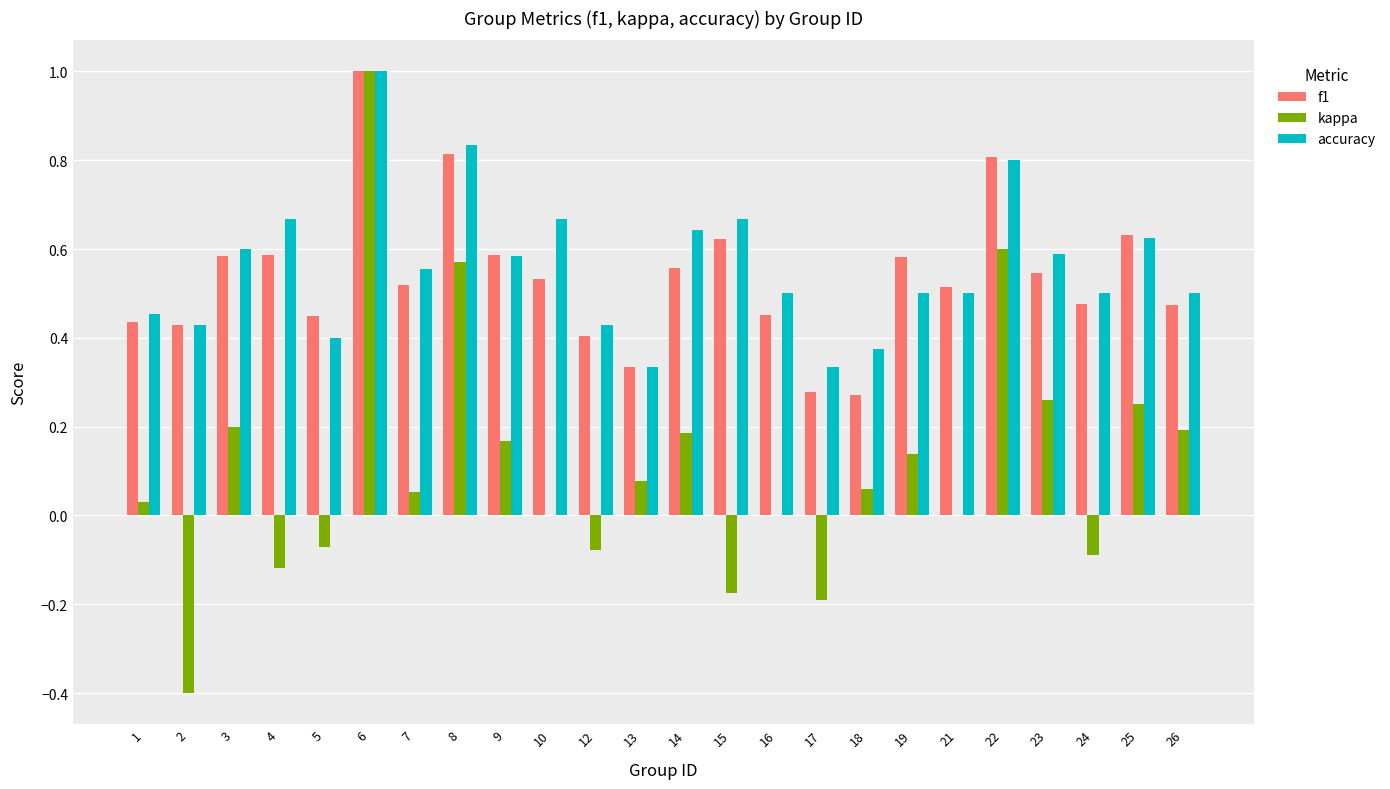

At which label does kappa reach its peak?

6